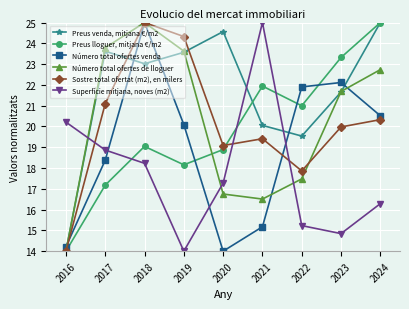

At which category does Número total ofertes venda reach its first local valley?

2020